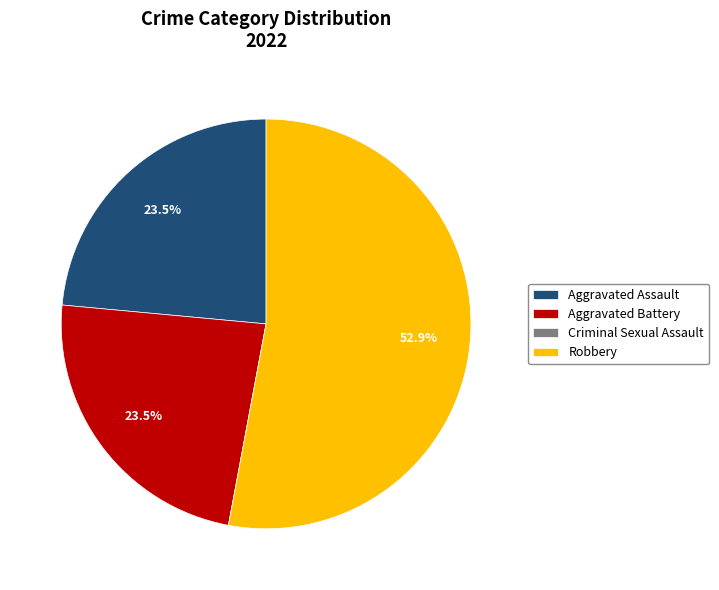

Is there any slice that represents more than half of the pie?

Yes